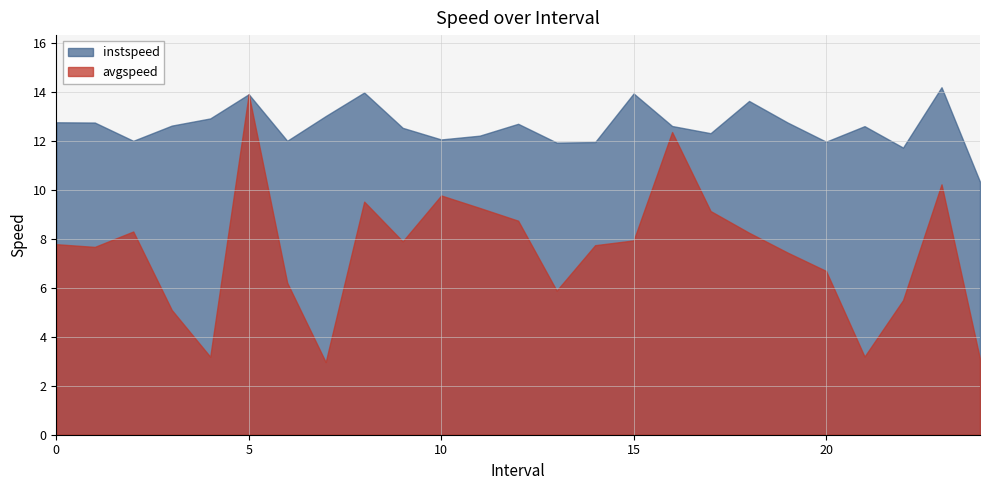

Rank the series by their maximum value, from highest to lowest.

instspeed, avgspeed